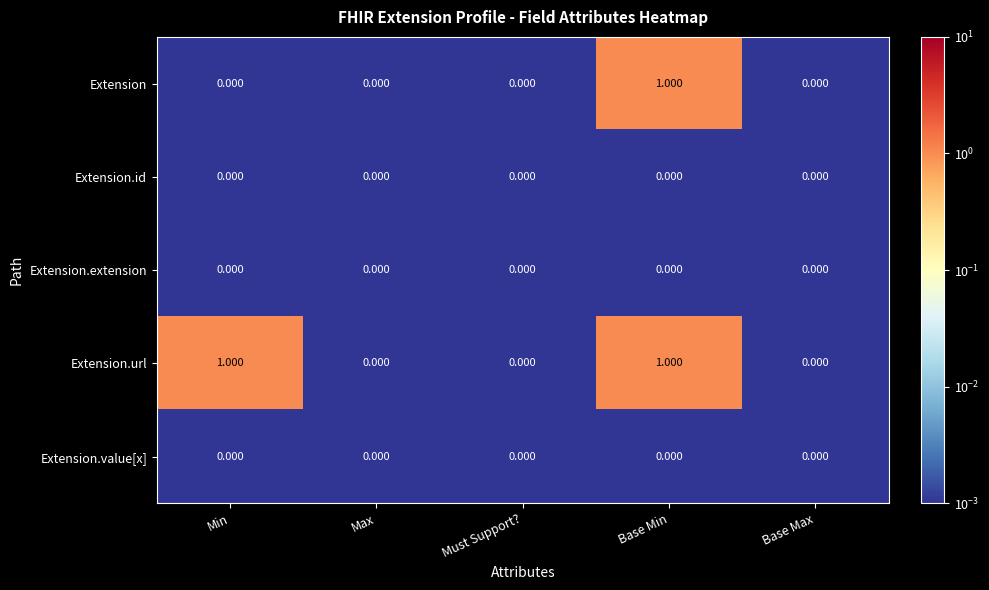

At which category is the sum across all series the highest?

Base Min